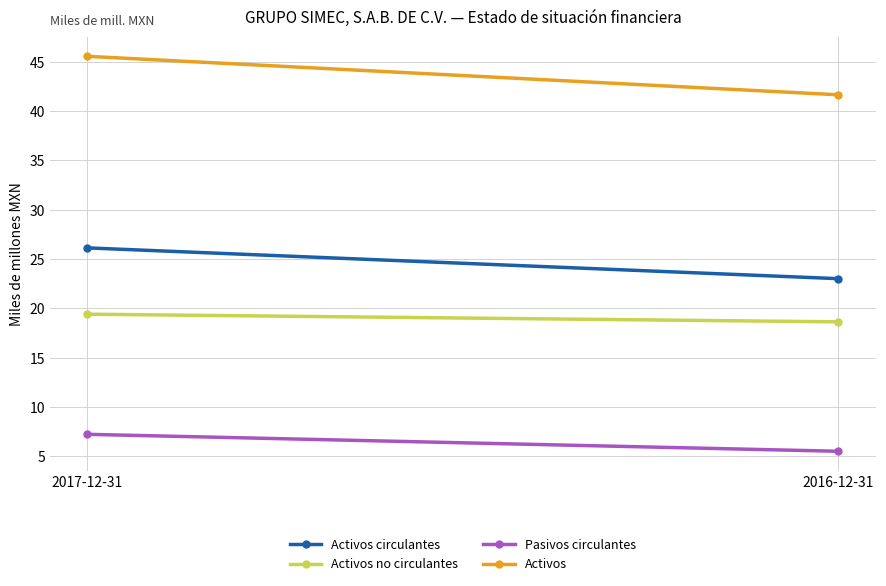

Between 2017-12-31 and 2016-12-31, which series saw the biggest shift?

Activos